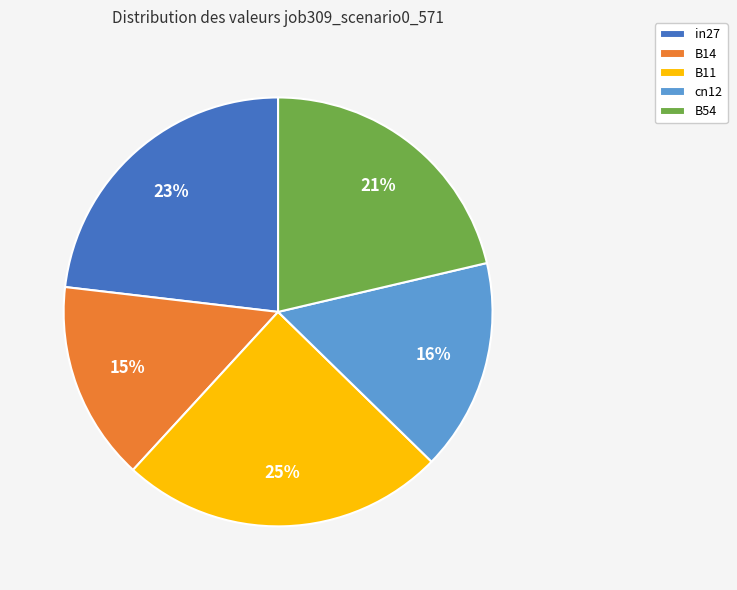

Rank the categories by value from lowest to highest.

B14, cn12, B54, in27, B11